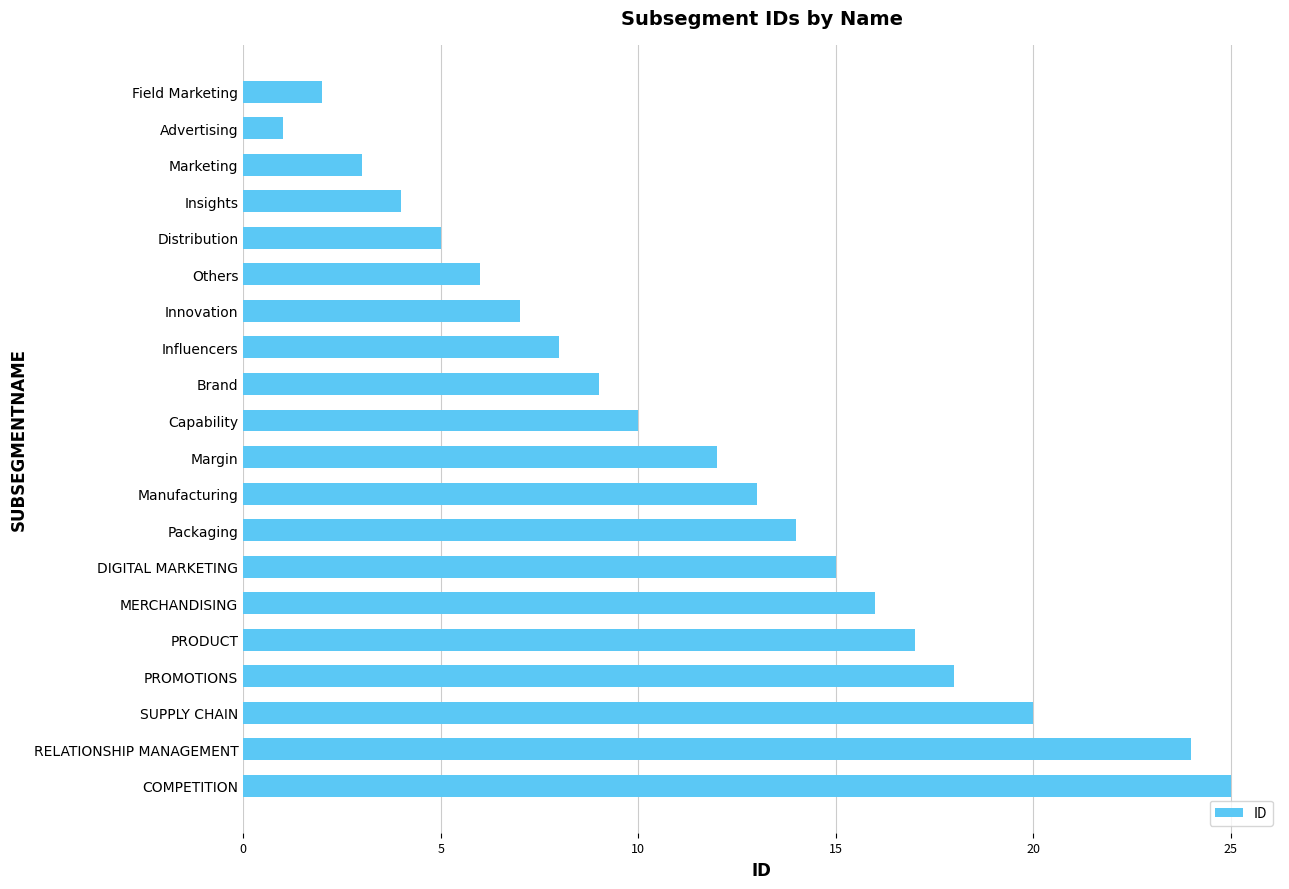

Read the value at PROMOTIONS.

18